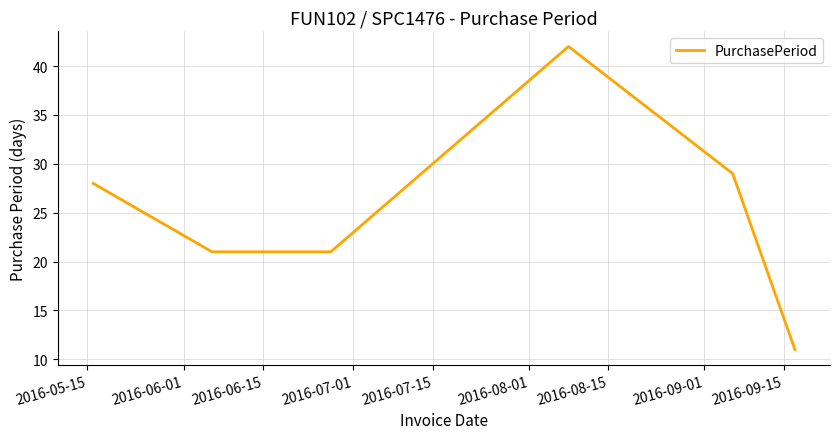

What is the minimum value shown in the chart?

11